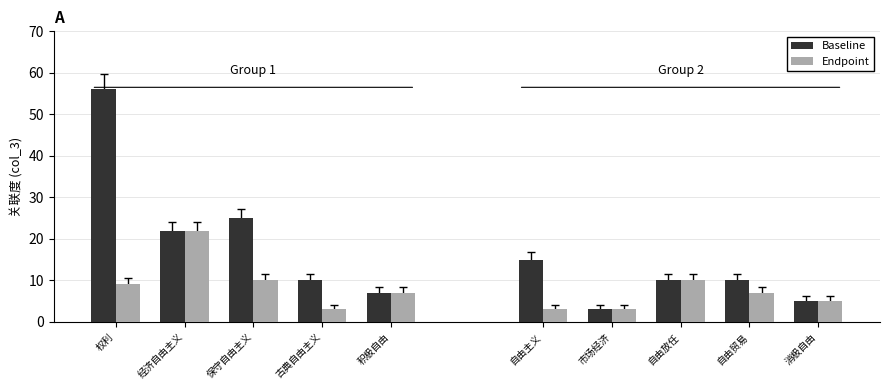

What is the label of the 1st bar from the right?

积极自由